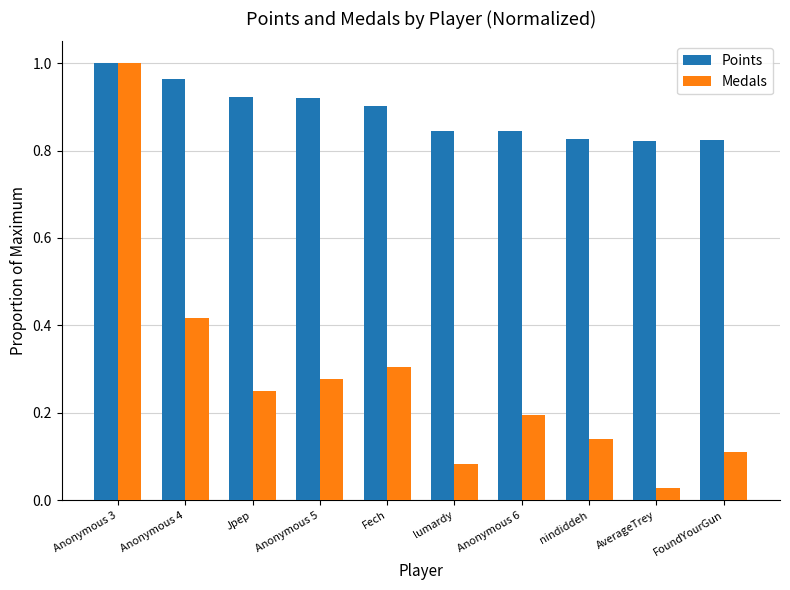

The value of Points at Jpep is 0.9. True or false?

True